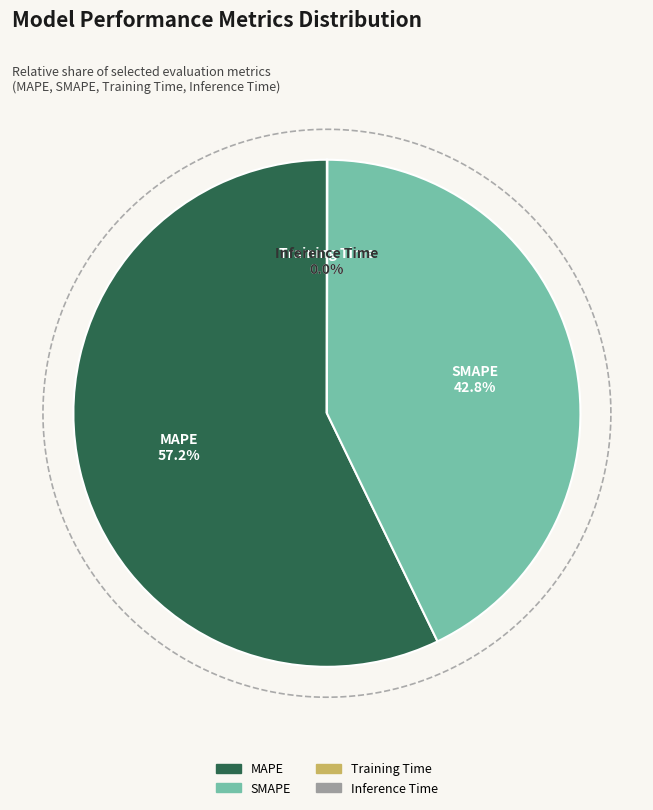

To the nearest percent, what is the combined percentage of SMAPE and Training Time?

43%